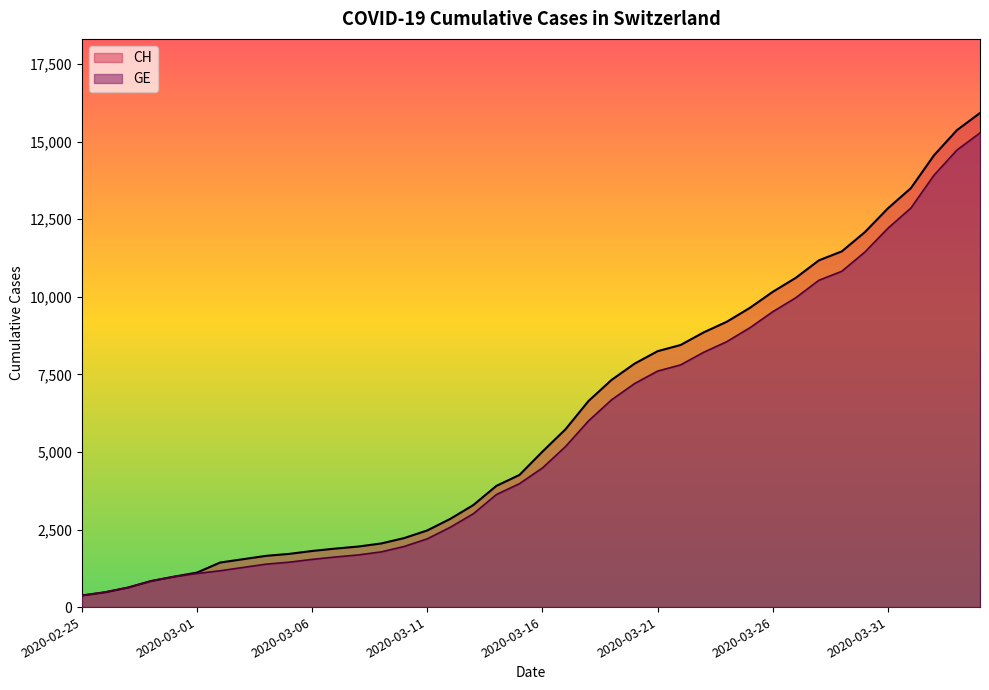

What is the smallest value displayed?

375